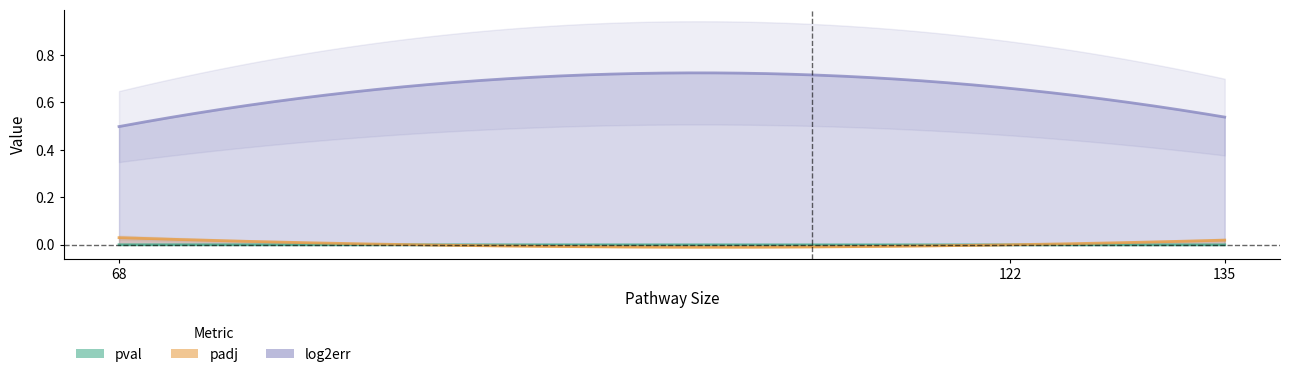

How many lines are shown in the chart?

3